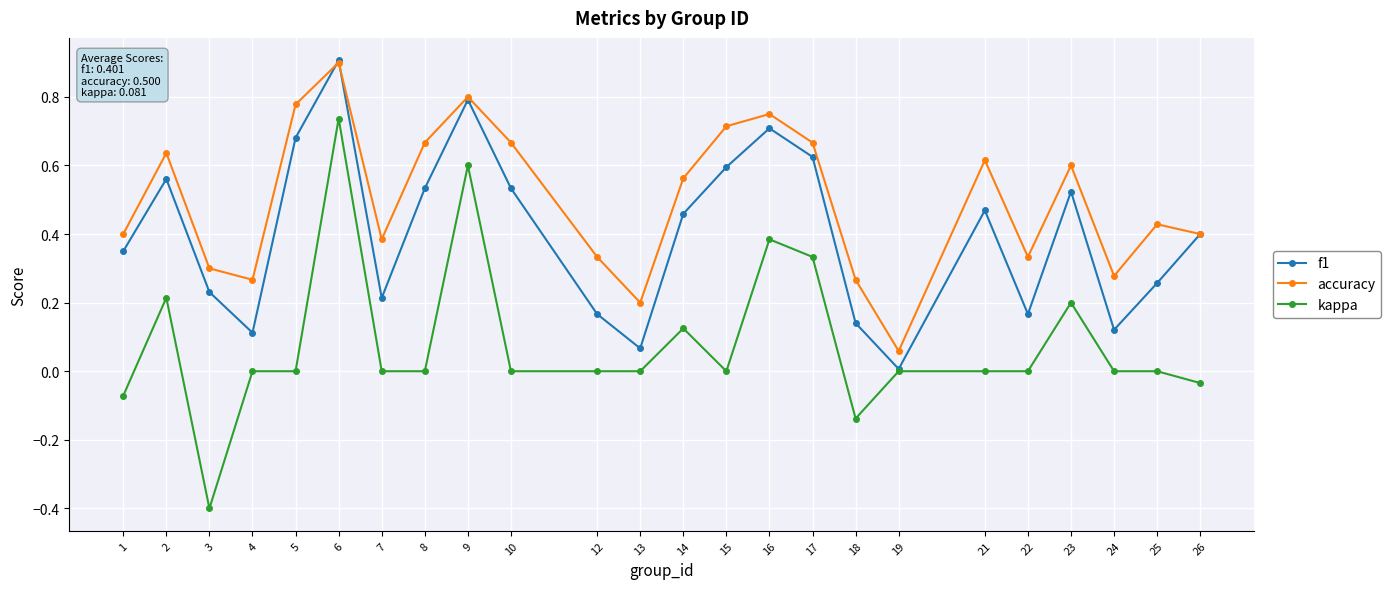

True or false: accuracy has more than 0 interior local peaks.

True